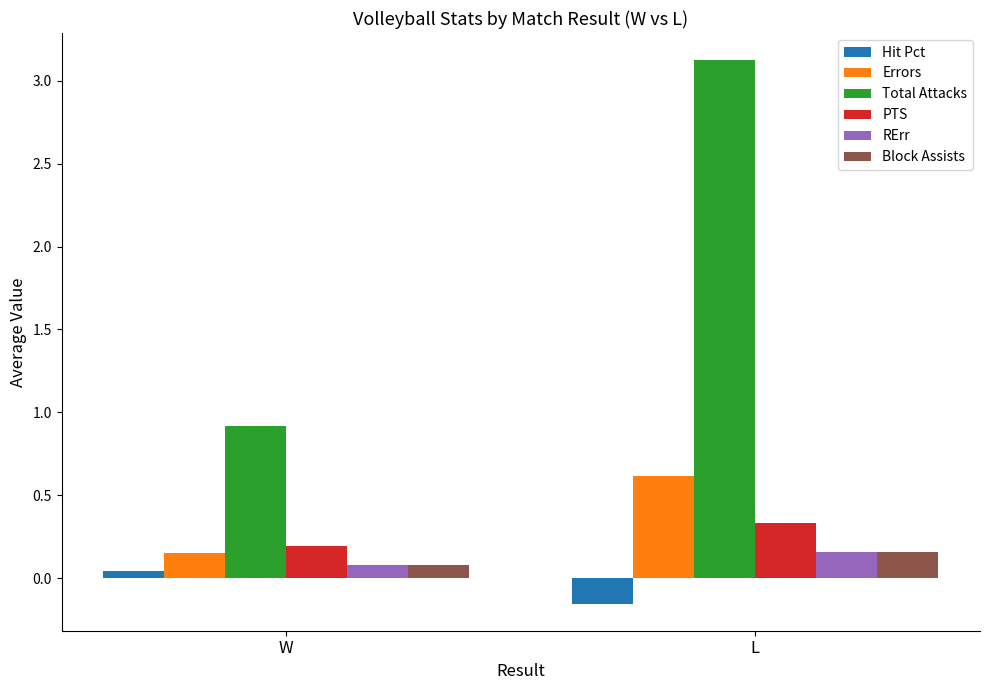

How many data points does each series have?

2